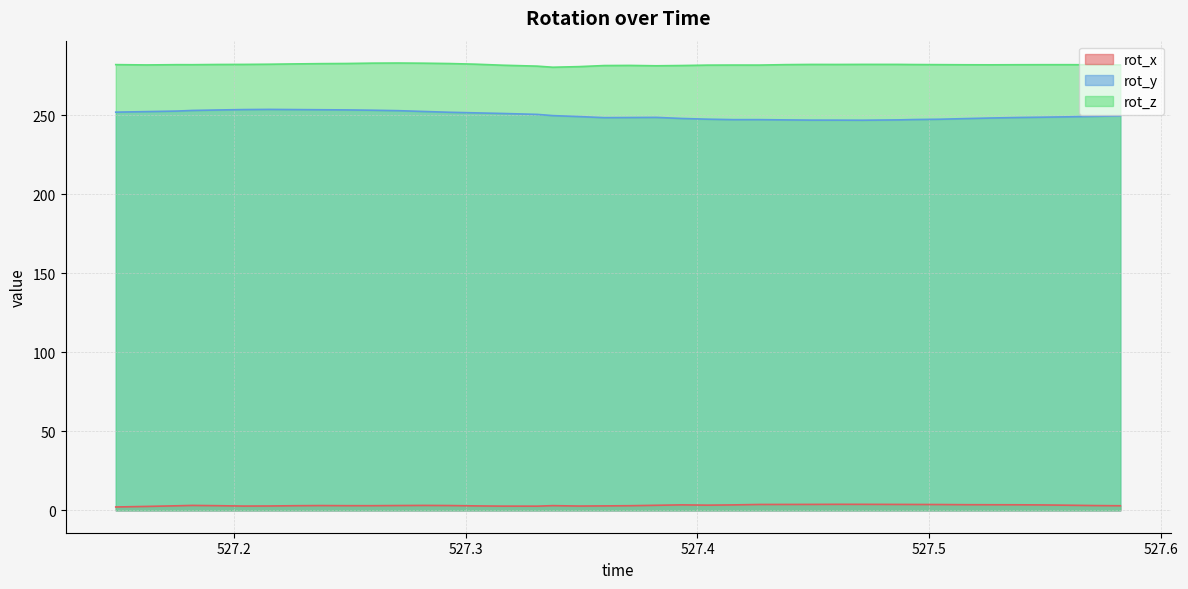

List the labels in order of rot_x value, largest first.

527.46, 527.4712, 527.449, 527.4867, 527.4379, 527.4932, 527.4266, 527.5043, 527.5156, 527.5266, 527.5379, 527.3932, 527.4155, 527.5488, 527.4043, 527.5601, 527.3822, 527.2822, 527.1821, 527.2709, 527.293, 527.2377, 527.5713, 527.3376, 527.2487, 527.2597, 527.1932, 527.2267, 527.3708, 527.5824, 527.1757, 527.3043, 527.3598, 527.2154, 527.3489, 527.2043, 527.3157, 527.3309, 527.1624, 527.1491